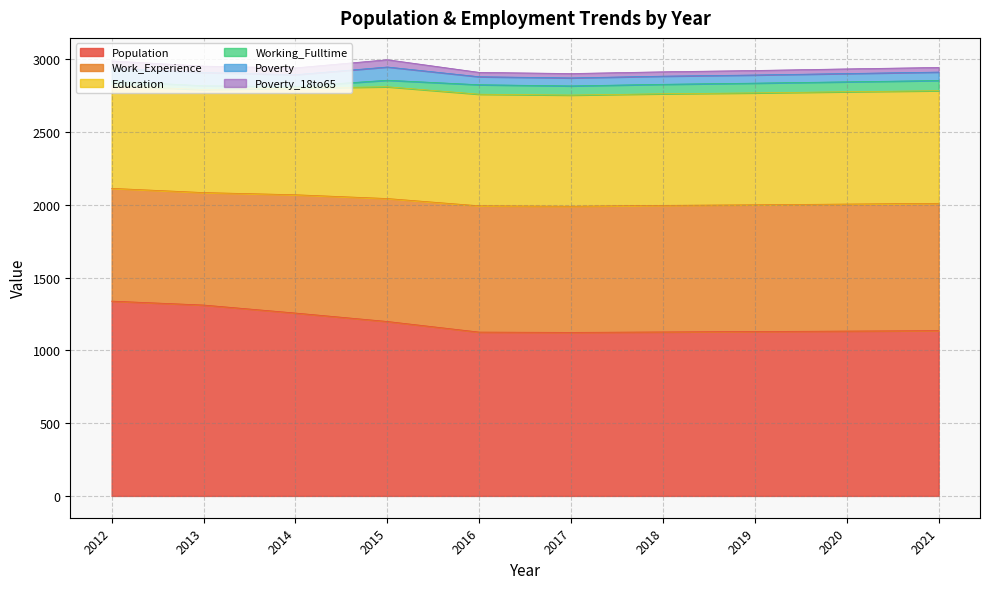

Does the chart have visible grid lines?

Yes